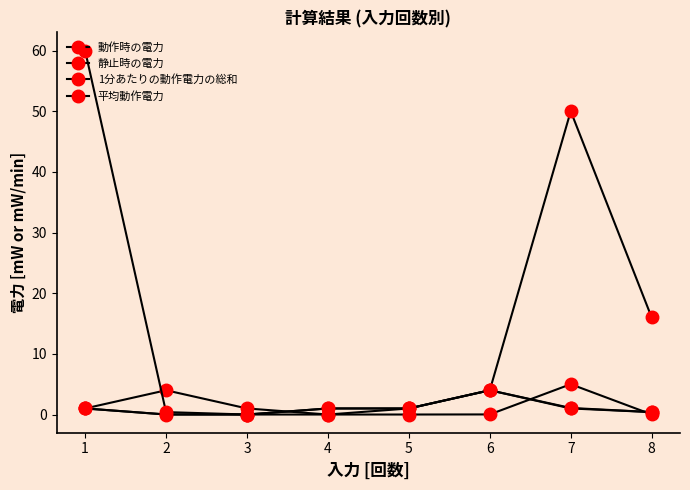

How many positive values does the 動作時の電力 series have?

7